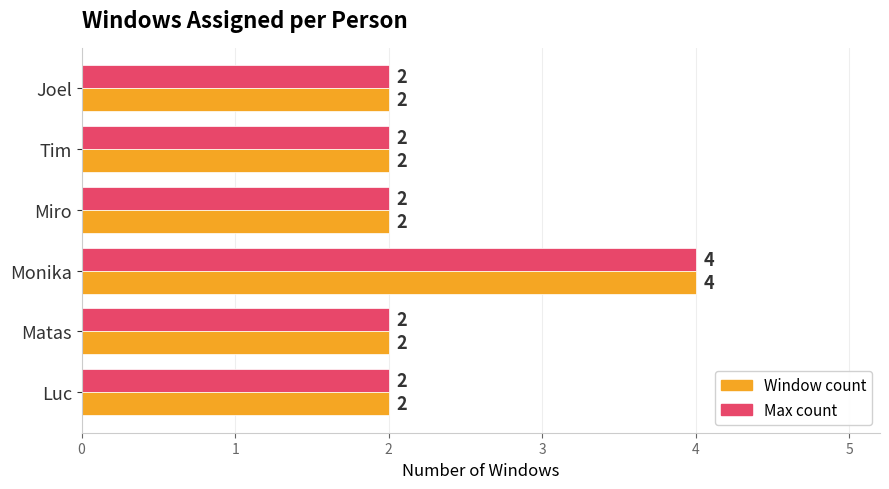

What is the total value across all series at Matas?

4